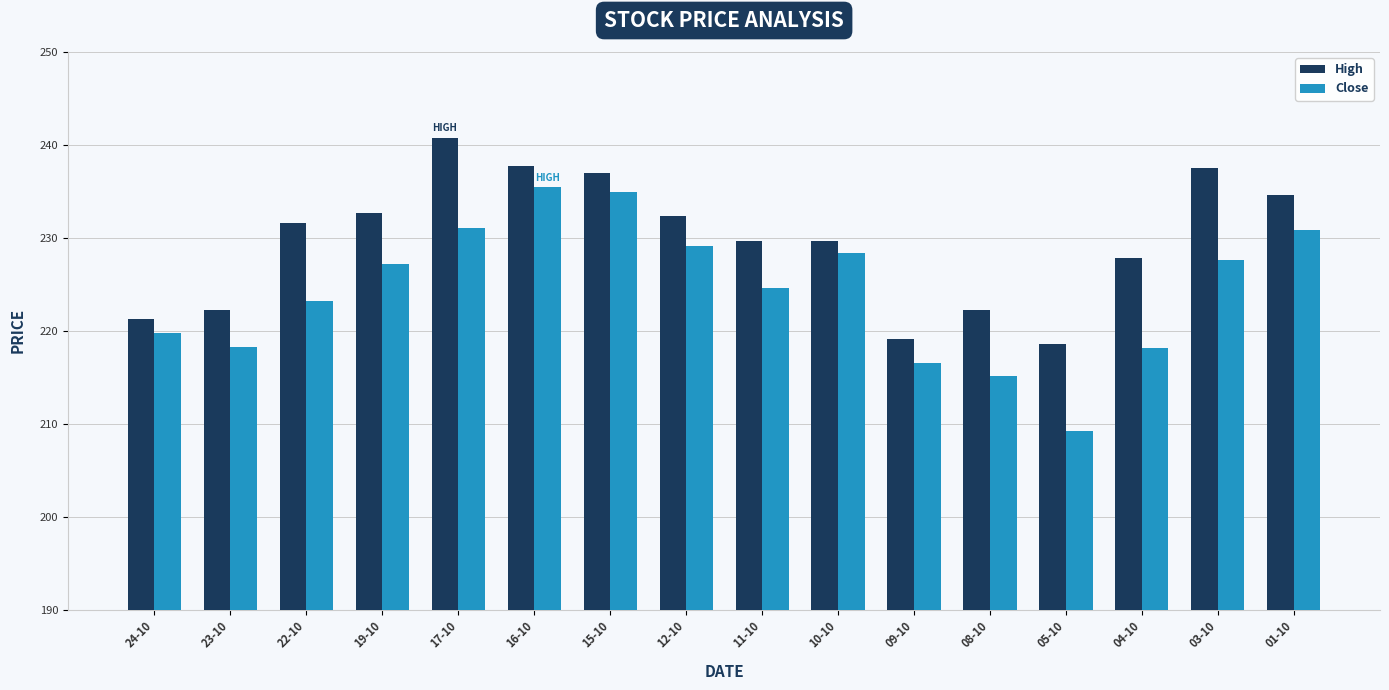

What is the maximum value shown in the chart?

240.8